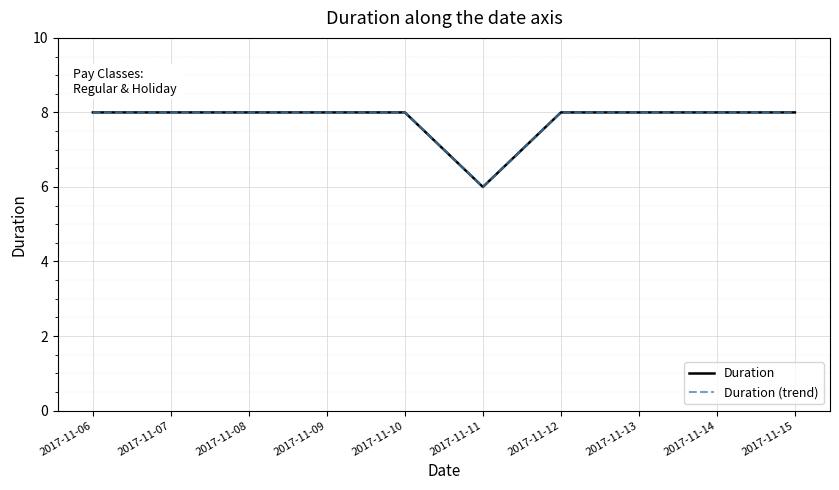

What is the value of the Duration (trend) point at the 10th from the left?

8